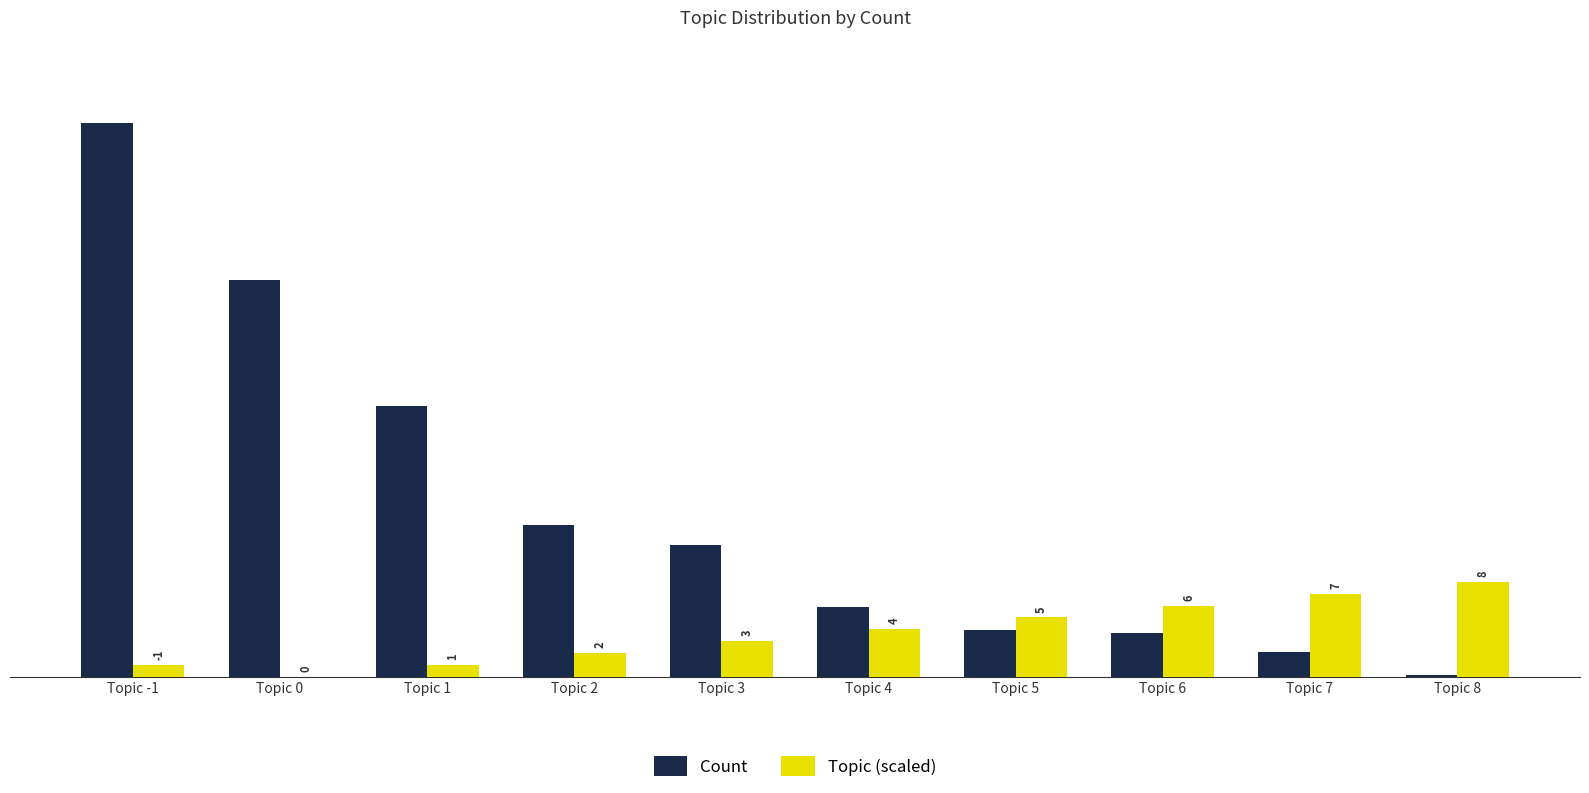

True or false: Count has a value of 3344 at Topic 0.

True